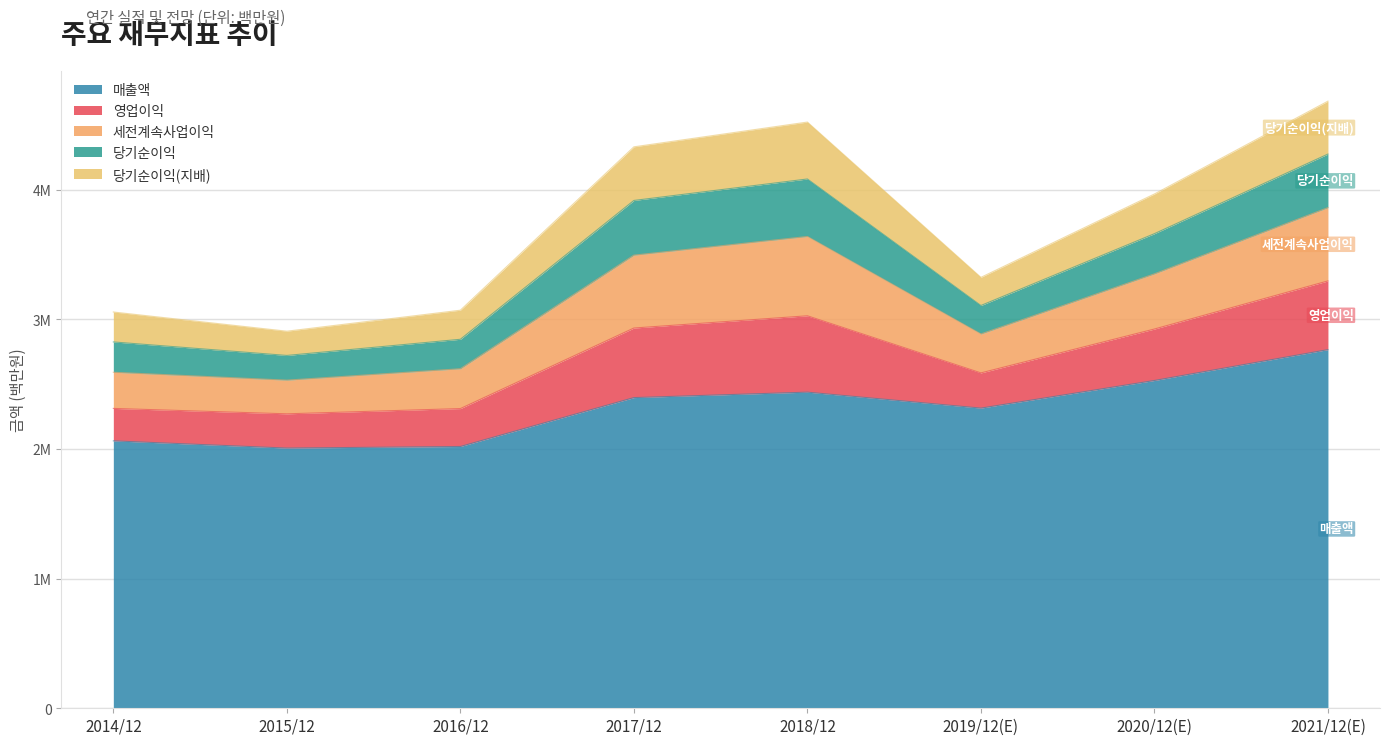

How many values in the 당기순이익 series exceed 309790?

3